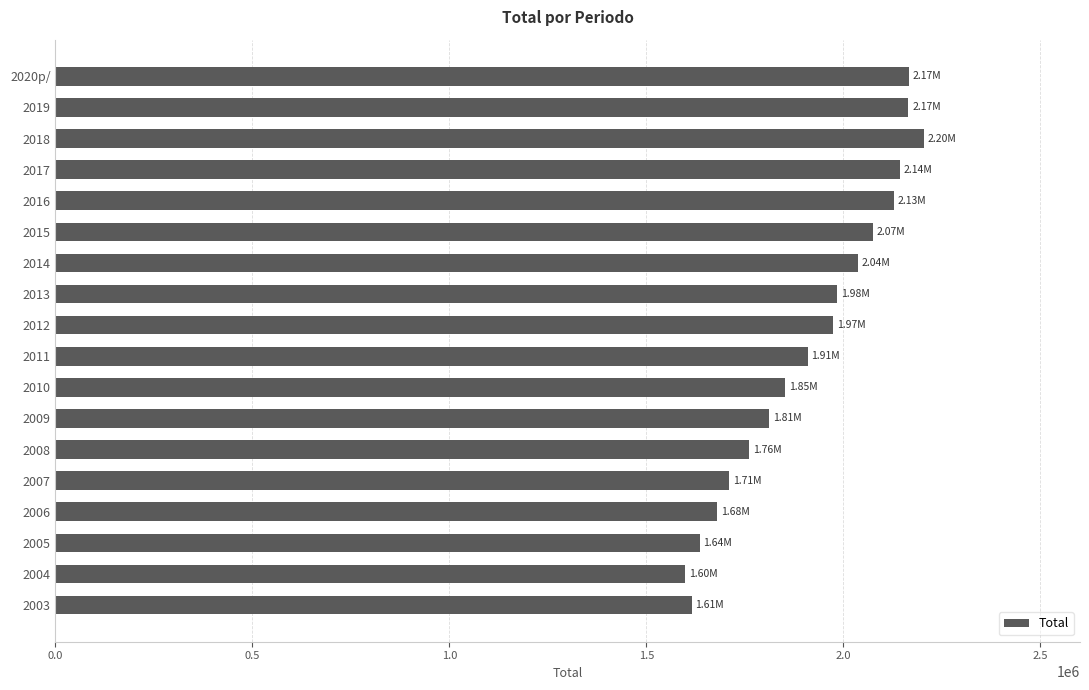

What is the difference between the maximum and minimum values?

605168.2